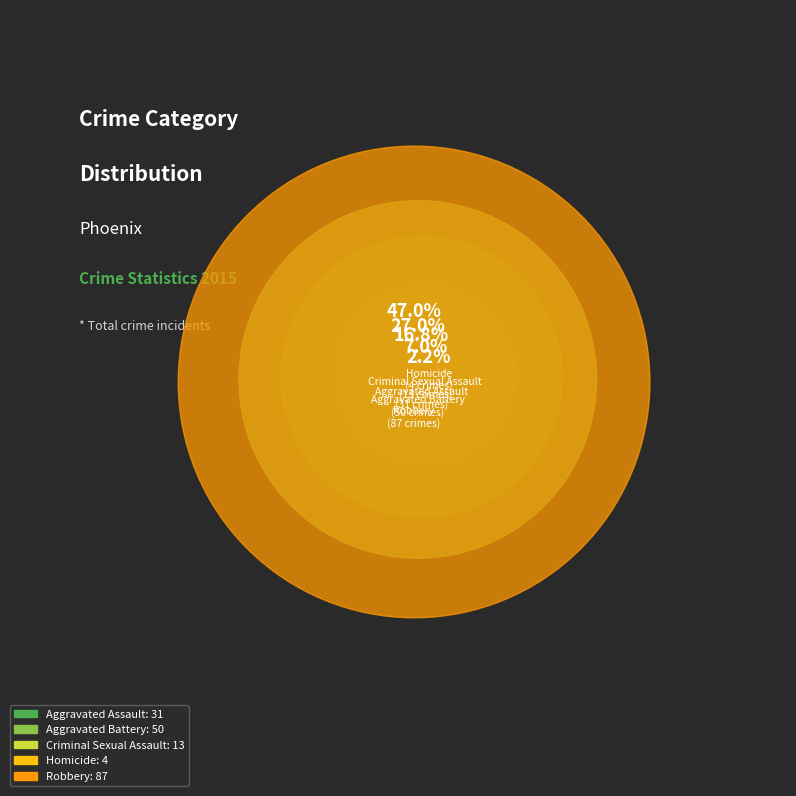

What is the largest slice in the pie chart?

Robbery